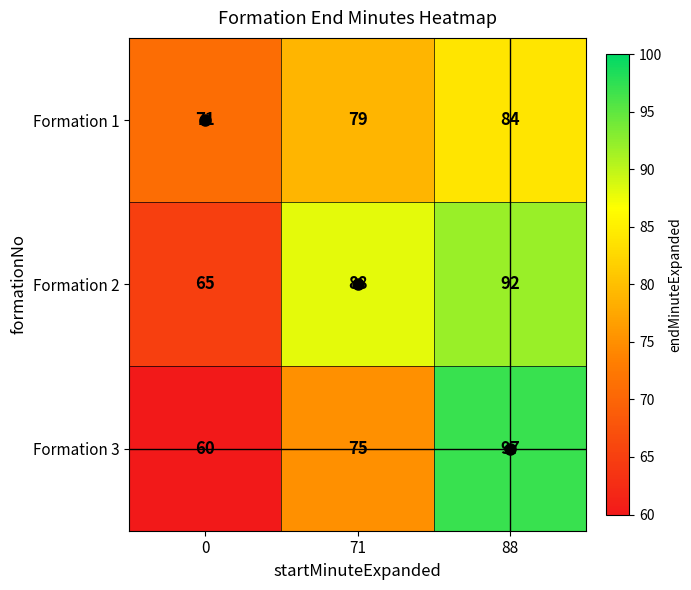

What value does the Formation 1 series have at 71?

79